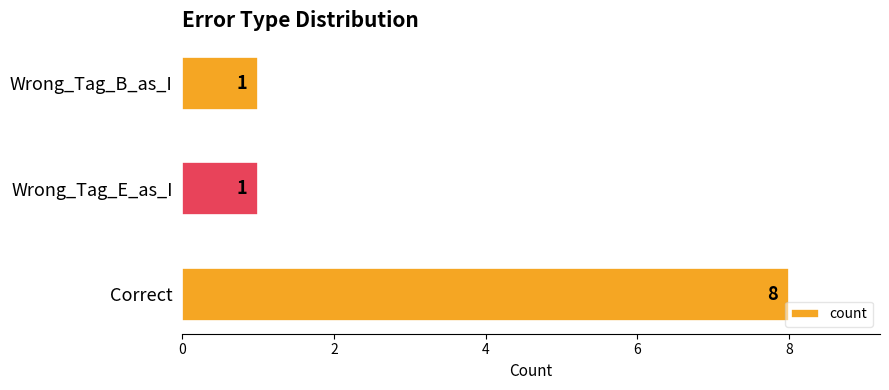

Does the chart contain stacked bars?

No